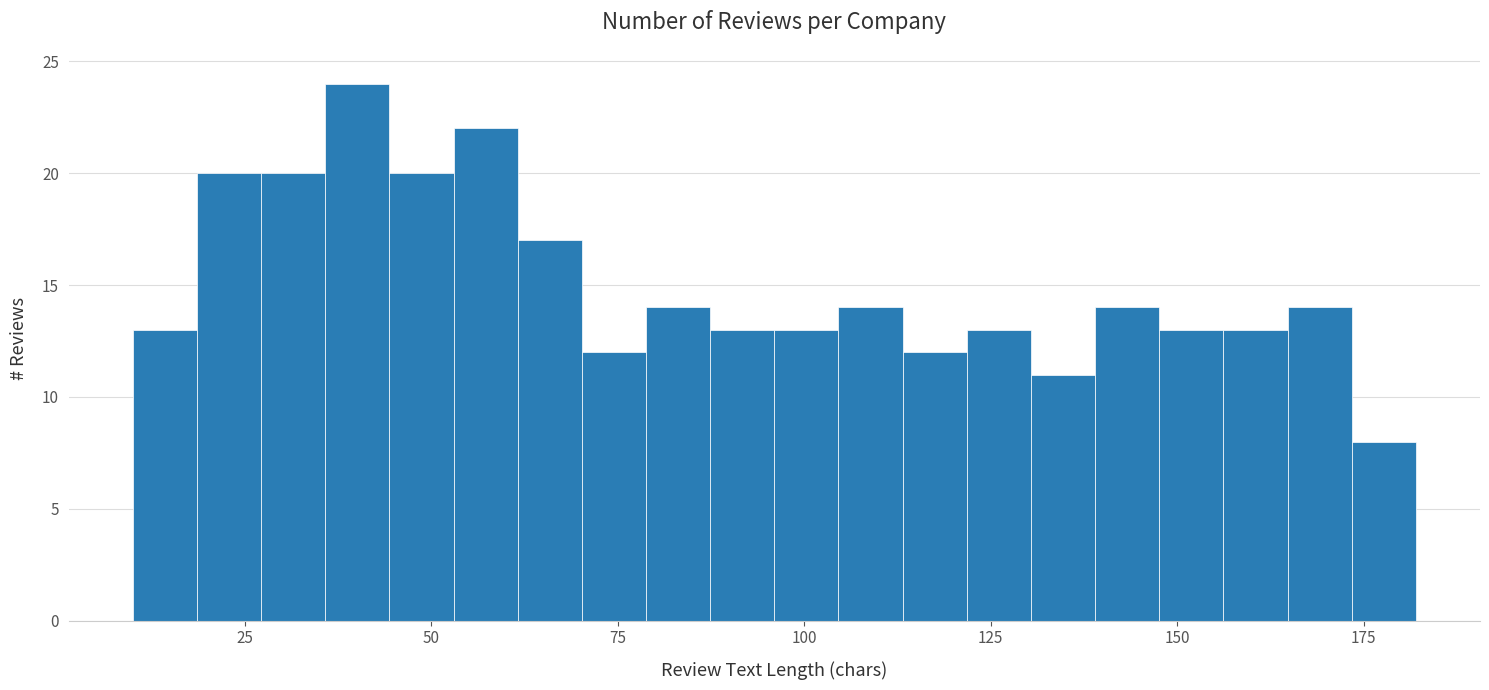

Read against the x-axis, roughly where is the centre of the tallest bar?

40